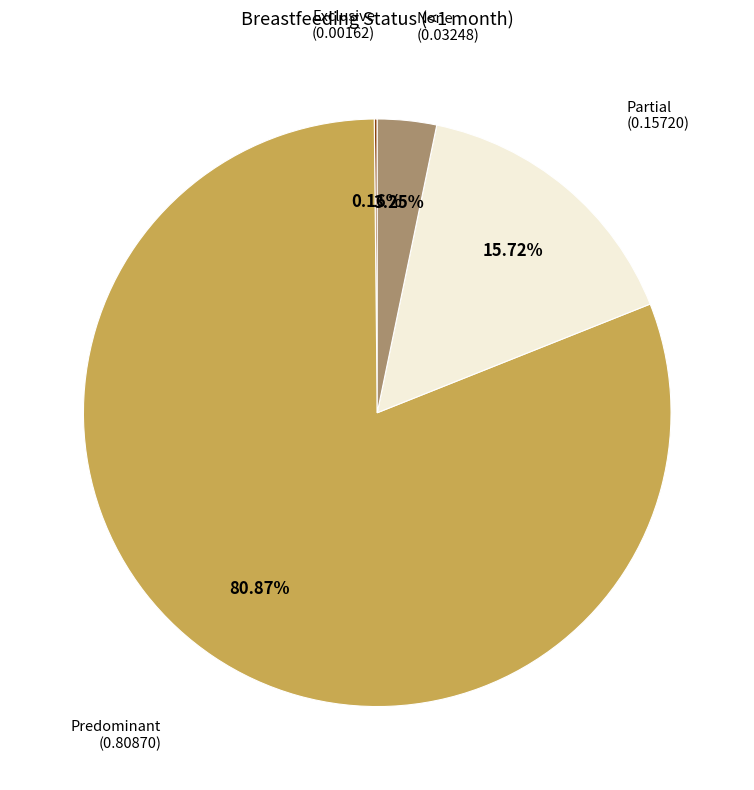

Is there any slice that represents more than half of the pie?

Yes